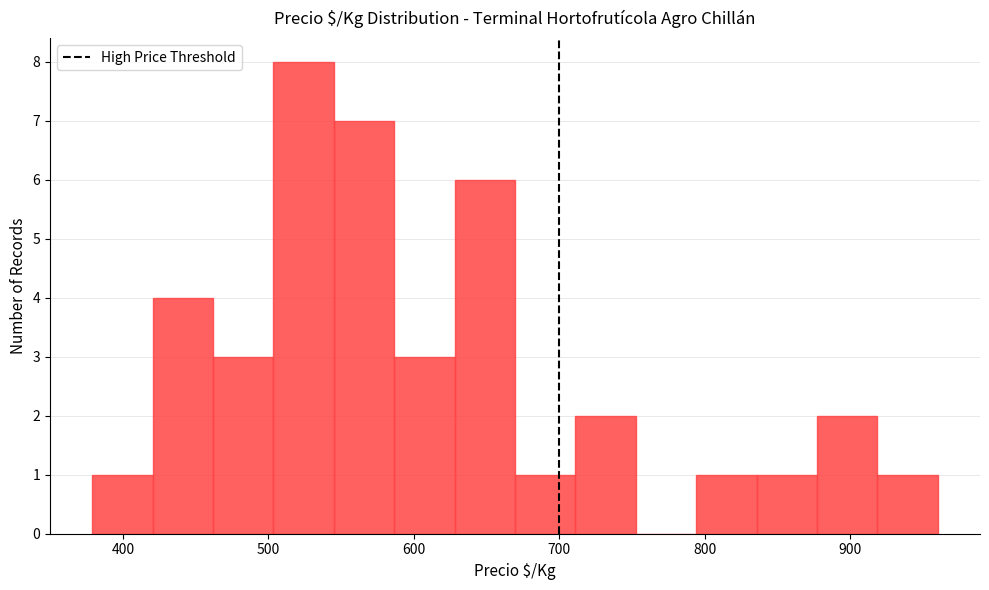

How tall is the bar that spans 790 to 840 on the x-axis? Neither the bar edges nor the heights are printed on the chart, so give them approximately, as read against the axes.

1